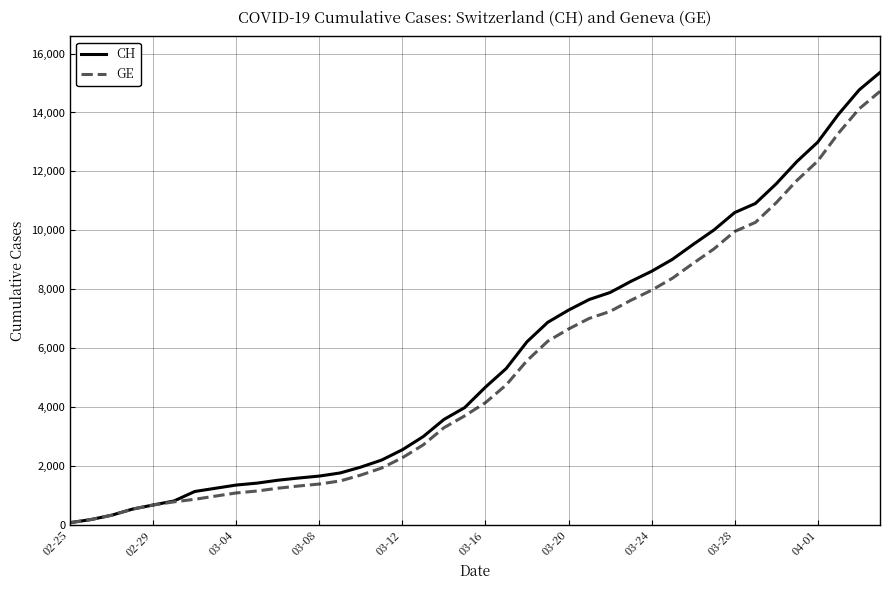

List the series in order of their overall mean, highest first.

CH, GE